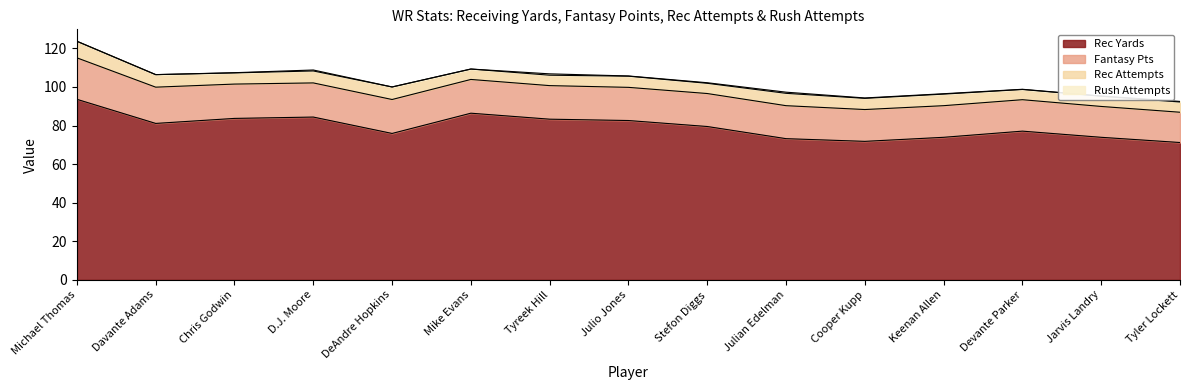

Reading left to right, extract all data points from this chart.

rec_yds: Michael Thomas=93.6	Davante Adams=81.1	Chris Godwin=83.7	D.J. Moore=84.4	DeAndre Hopkins=75.9	Mike Evans=86.4	Tyreek Hill=83.3	Julio Jones=82.6	Stefon Diggs=79.5	Julian Edelman=73.2	Cooper Kupp=71.8	Keenan Allen=73.9	Devante Parker=77.1	Jarvis Landry=73.9	Tyler Lockett=71.2
fpts: Michael Thomas=21.5	Davante Adams=18.8	Chris Godwin=17.8	D.J. Moore=17.7	DeAndre Hopkins=17.6	Mike Evans=17.5	Tyreek Hill=17.4	Julio Jones=17.2	Stefon Diggs=17.1	Julian Edelman=17.1	Cooper Kupp=16.5	Keenan Allen=16.4	Devante Parker=16.3	Jarvis Landry=16.0	Tyler Lockett=15.7
rec_att: Michael Thomas=8.6	Davante Adams=6.5	Chris Godwin=5.8	D.J. Moore=6.2	DeAndre Hopkins=6.5	Mike Evans=5.4	Tyreek Hill=5.4	Julio Jones=5.8	Stefon Diggs=5.3	Julian Edelman=6.4	Cooper Kupp=5.8	Keenan Allen=6.0	Devante Parker=5.3	Jarvis Landry=5.3	Tyler Lockett=5.3
rush_att: Michael Thomas=0.0	Davante Adams=0.0	Chris Godwin=0.1	D.J. Moore=0.5	DeAndre Hopkins=0.0	Mike Evans=0.0	Tyreek Hill=0.7	Julio Jones=0.1	Stefon Diggs=0.3	Julian Edelman=0.6	Cooper Kupp=0.2	Keenan Allen=0.2	Devante Parker=0.1	Jarvis Landry=0.1	Tyler Lockett=0.3